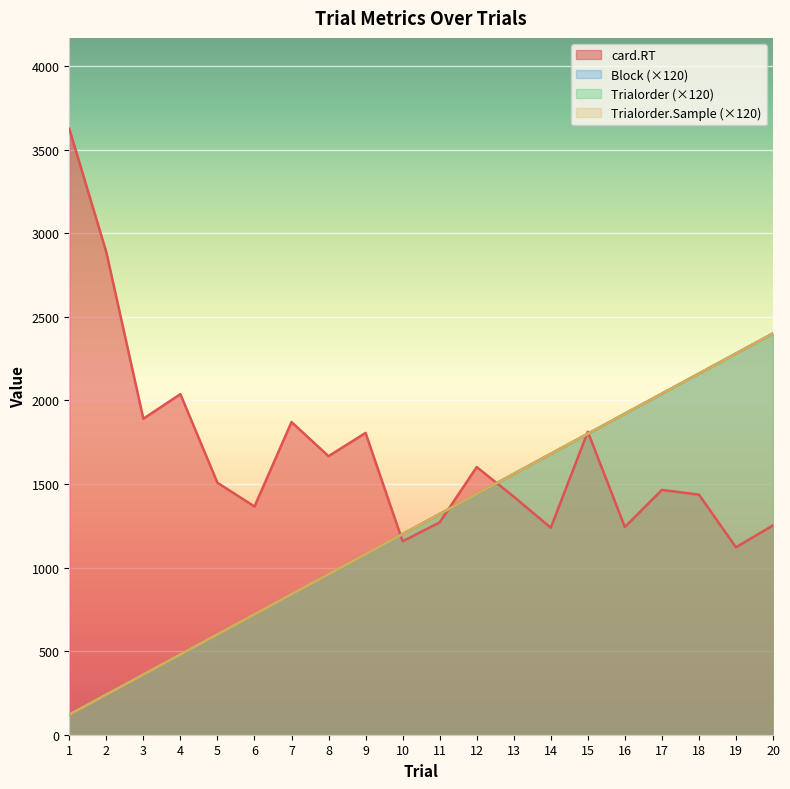

Which category has the highest value across all series?

1